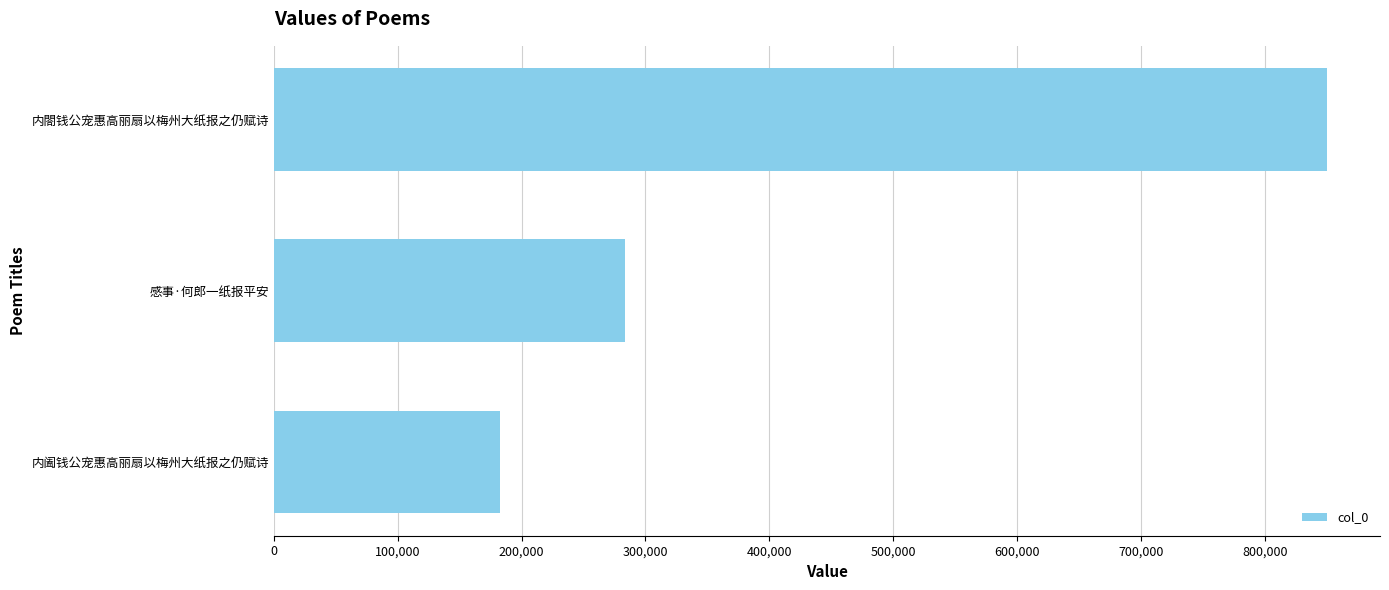

What is the difference between the maximum and minimum values?

667732